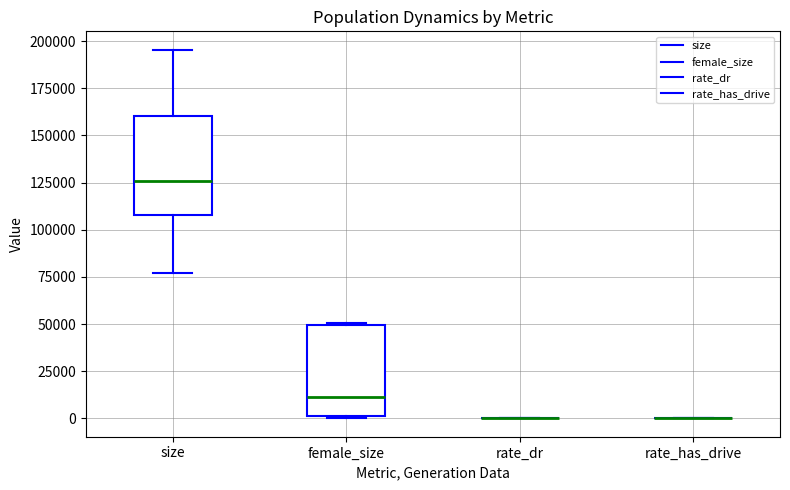

Reading left to right, transcribe this box plot: for each box, give where its median line is, the range the box spans, and where its two whiskers end, as read against the y-axis. The values are not printed on the chart, so give them approximately, as read against the axis.

size: median 125000, box 110000 to 160000, whiskers 75000 to 195000
female_size: median 10000, box 0 to 50000, whiskers 0 to 50000
rate_dr: box collapsed to a line at 0, whiskers 0 to 0
rate_has_drive: box collapsed to a line at 0, whiskers 0 to 0